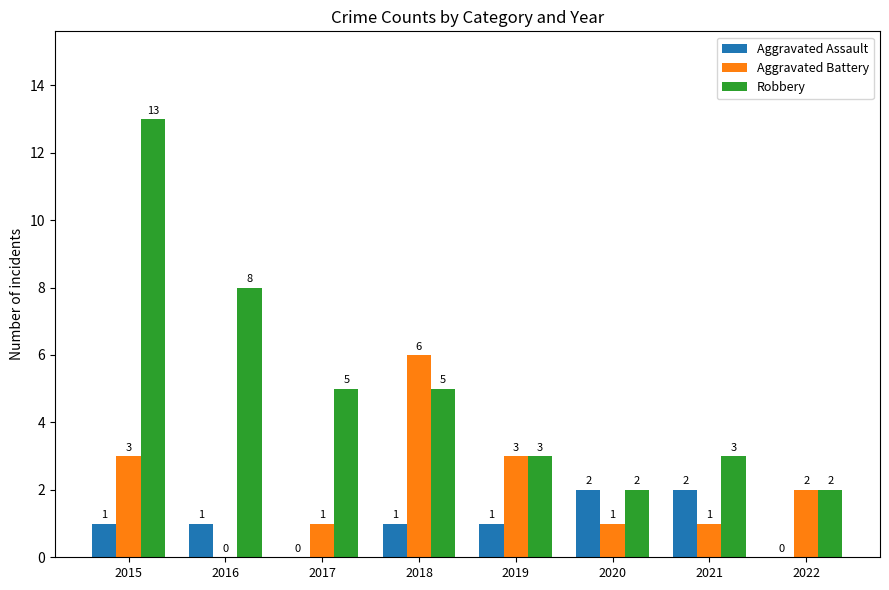

Which series changed the most between 2020 and 2021?

Robbery